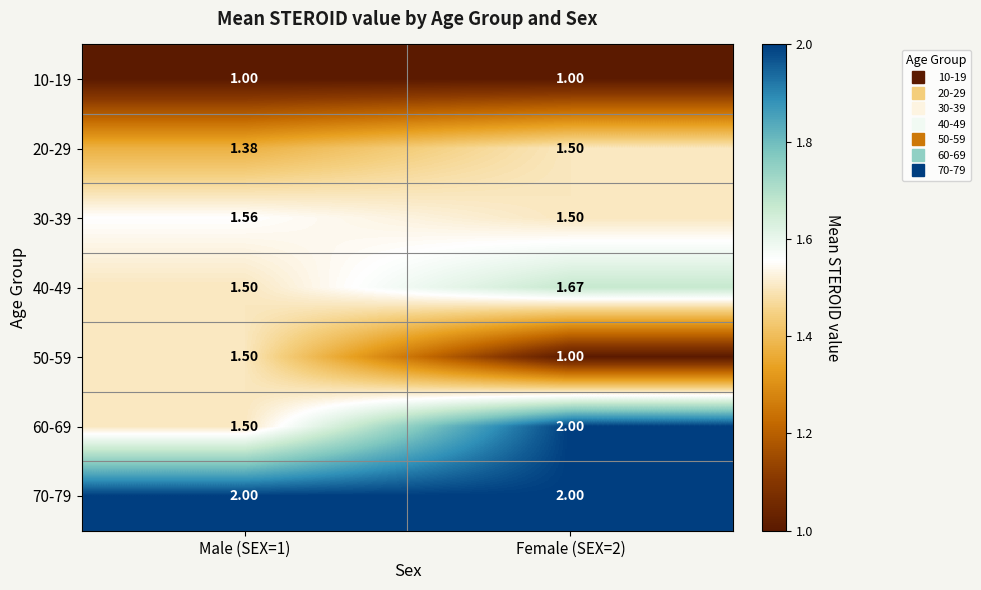

Is the value of 20-29 at Male (SEX=1) greater than the value of 50-59 at Female (SEX=2)?

Yes